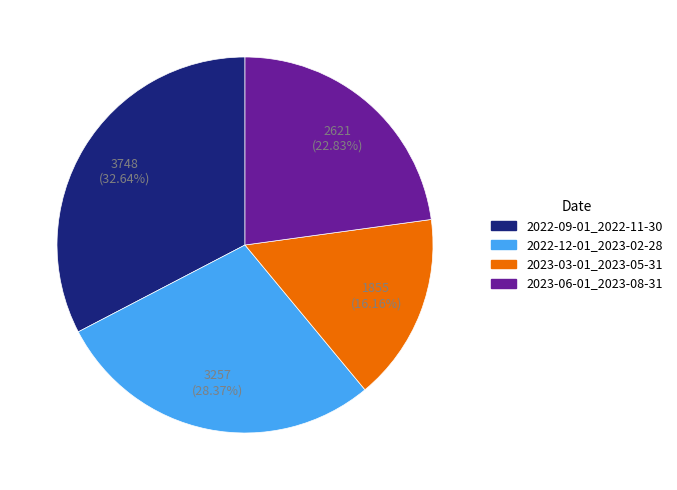

What percentage is NOT represented by 2023-06-01_2023-08-31?

77.2%